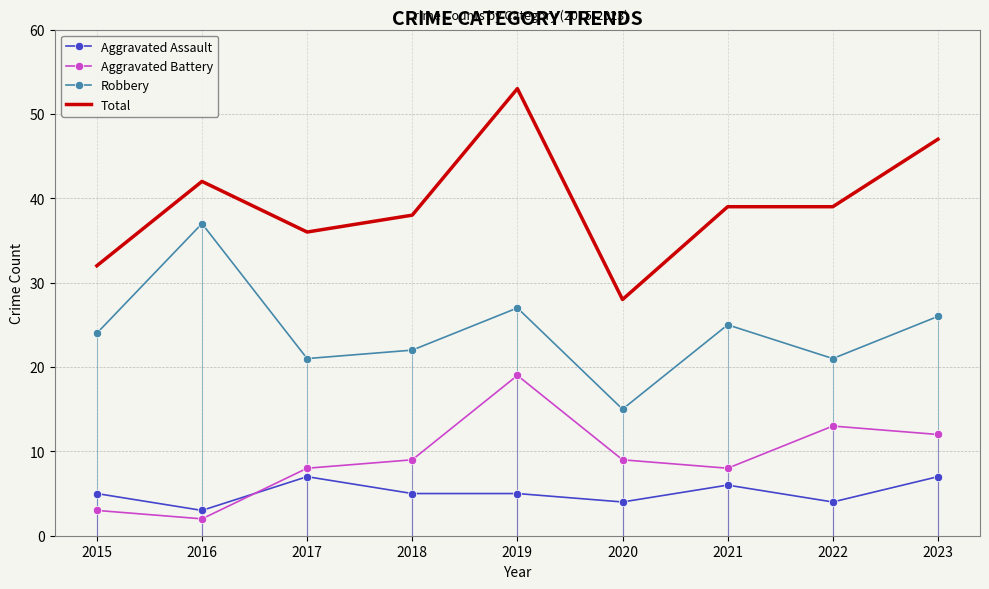

What is the difference between the maximum and minimum values in the Robbery series?

22